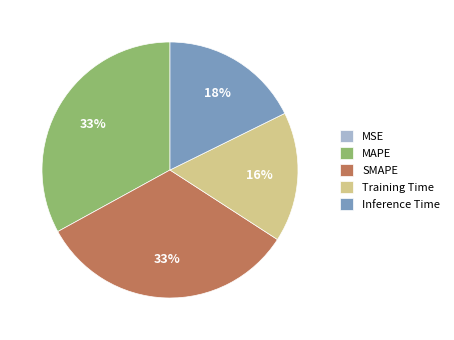

True or false: Training Time accounts for 2% of the total.

False